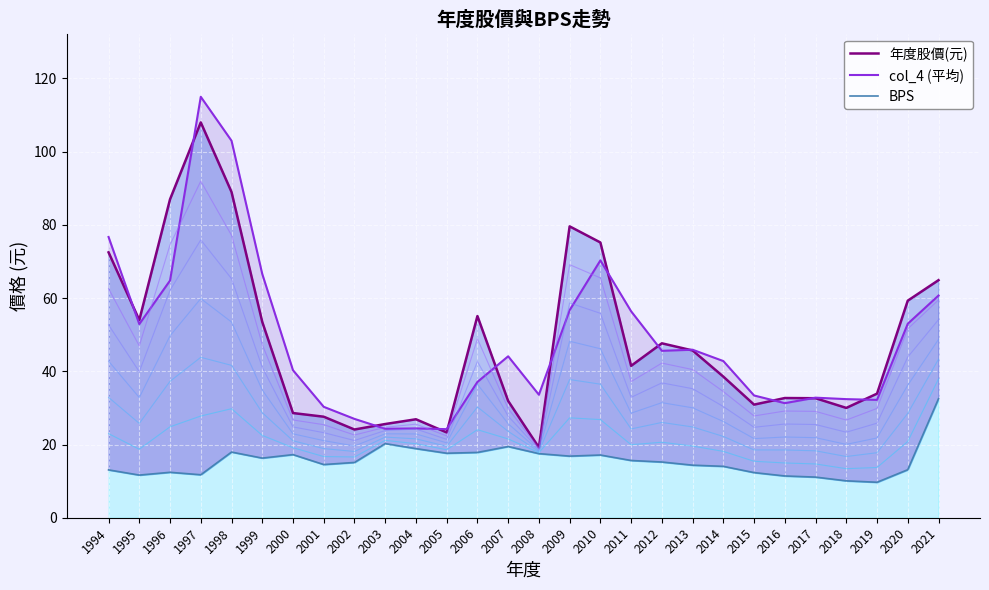

At which label does the data first exceed 41?

1994